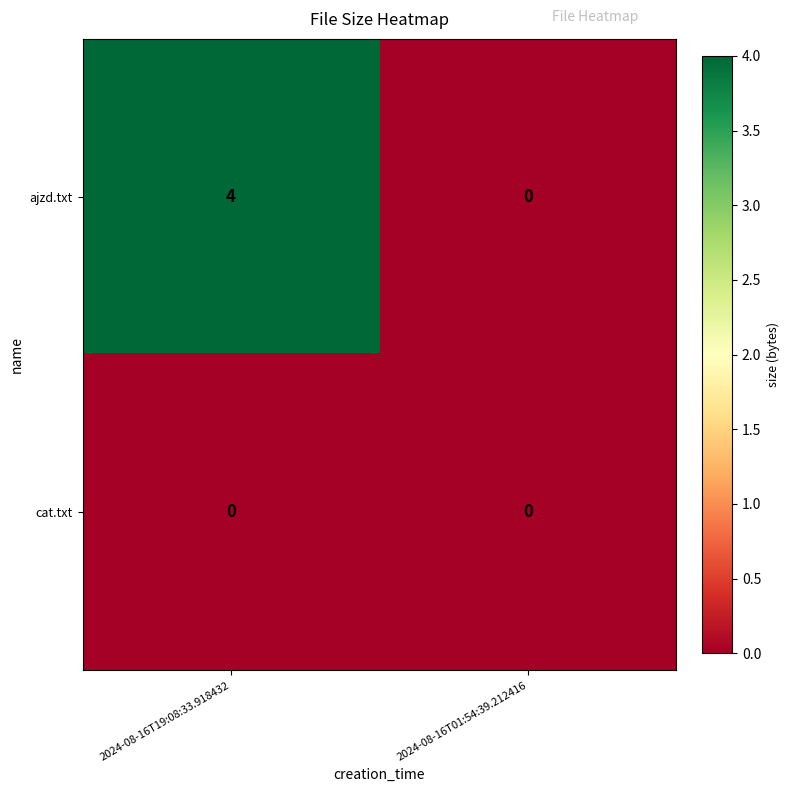

What is the sum of all ajzd.txt values?

4